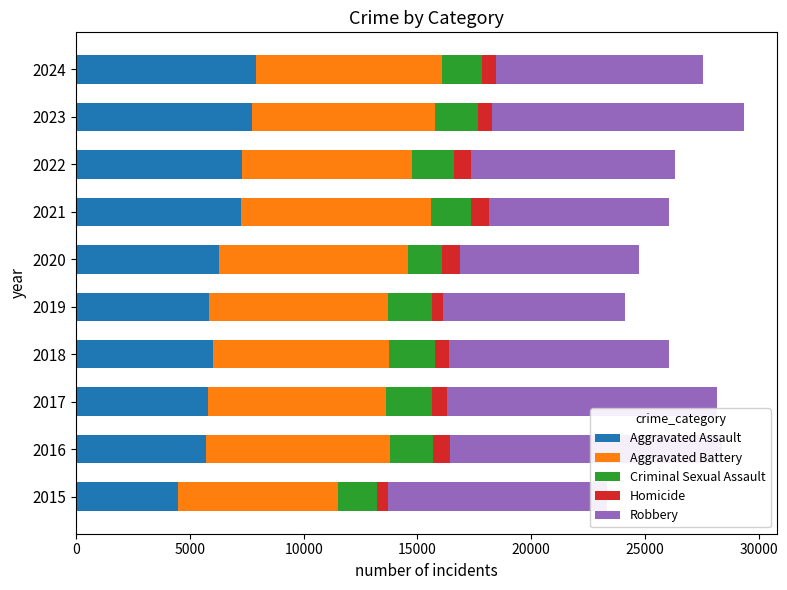

How many categories are shown in the chart?

10